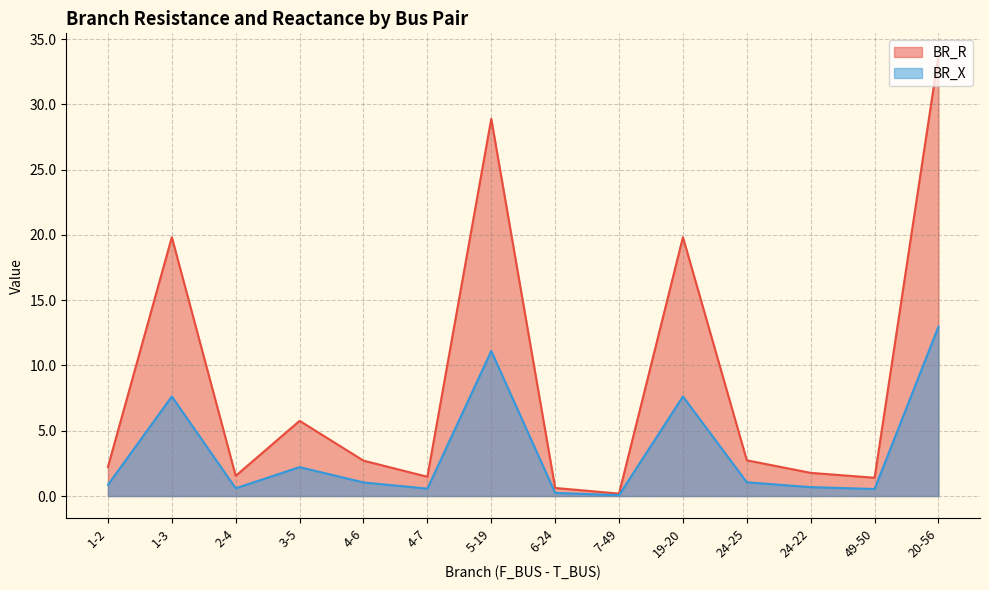

At 24-22, list the series in order from largest to smallest.

BR_R, BR_X